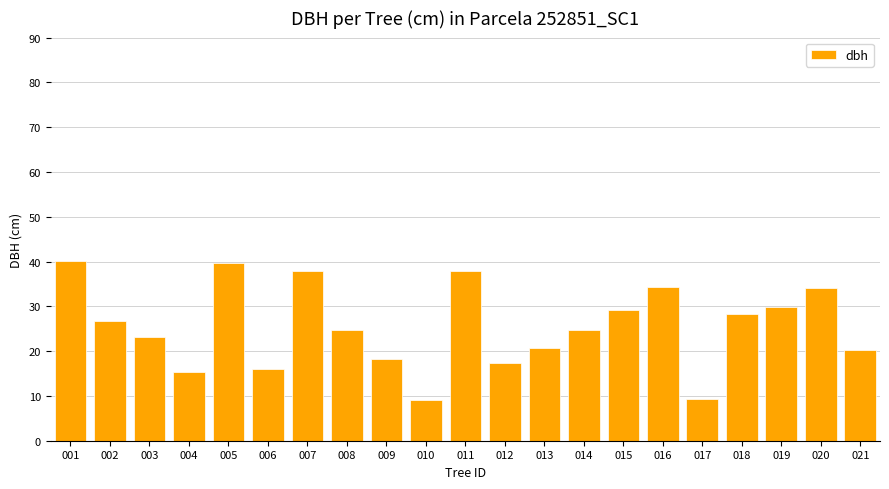

At which label does the data first exceed 24?

001